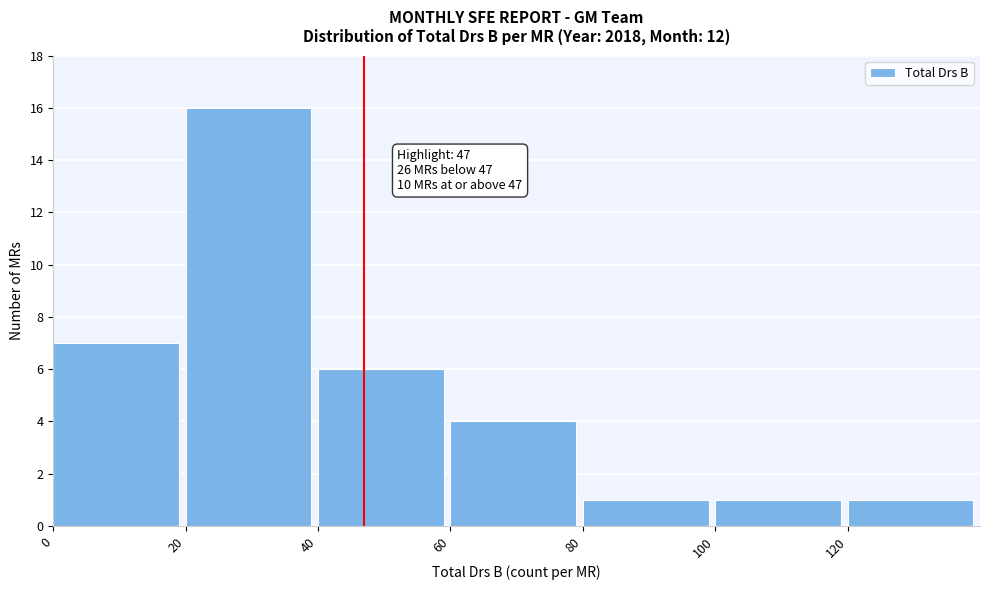

Which range on the x-axis has the tallest bar?

20 to 40